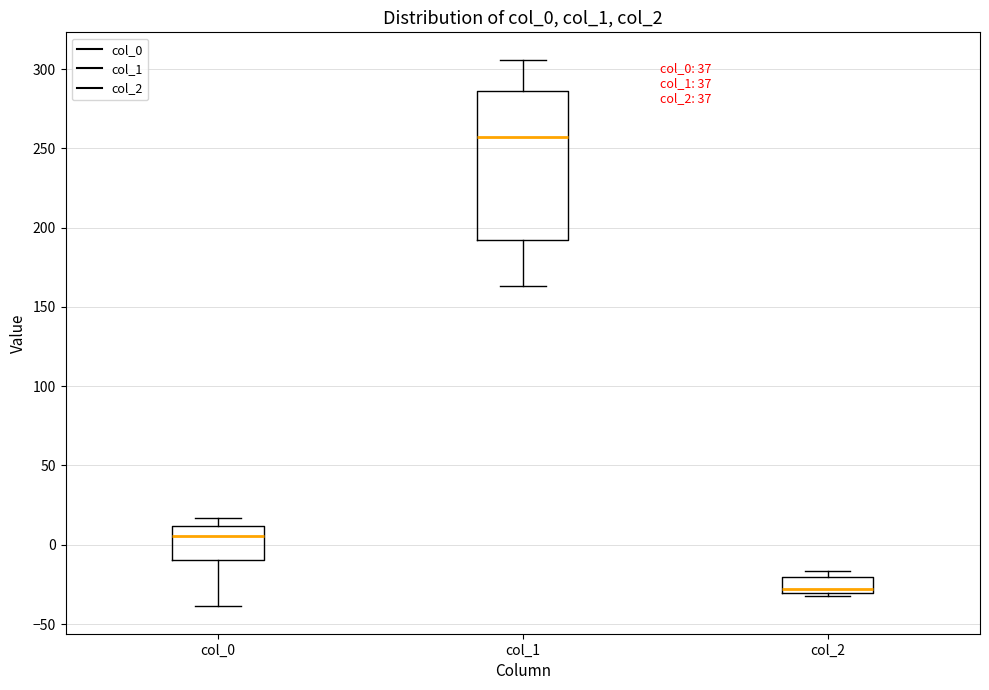

Where does the lower whisker of the box for col_1 end on the y-axis? The values are not printed on the chart, so give them approximately, as read against the axis.

165